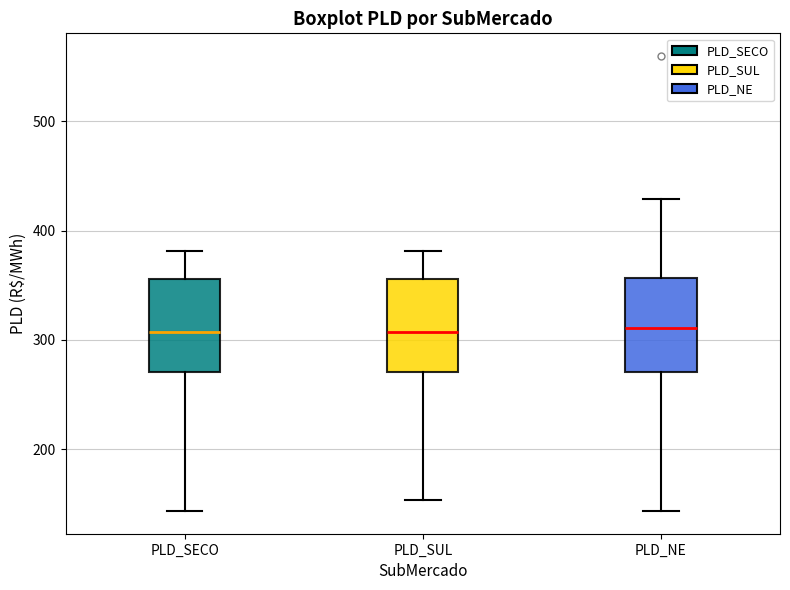

Reading left to right, read every box against the y-axis: the position of its median line, the range the box covers, and the ends of its whiskers. The values are not printed on the chart, so give them approximately, as read against the axis.

PLD_SECO: median 310, box 270 to 360, whiskers 140 to 380
PLD_SUL: median 310, box 270 to 360, whiskers 150 to 380
PLD_NE: median 310, box 270 to 360, whiskers 140 to 430